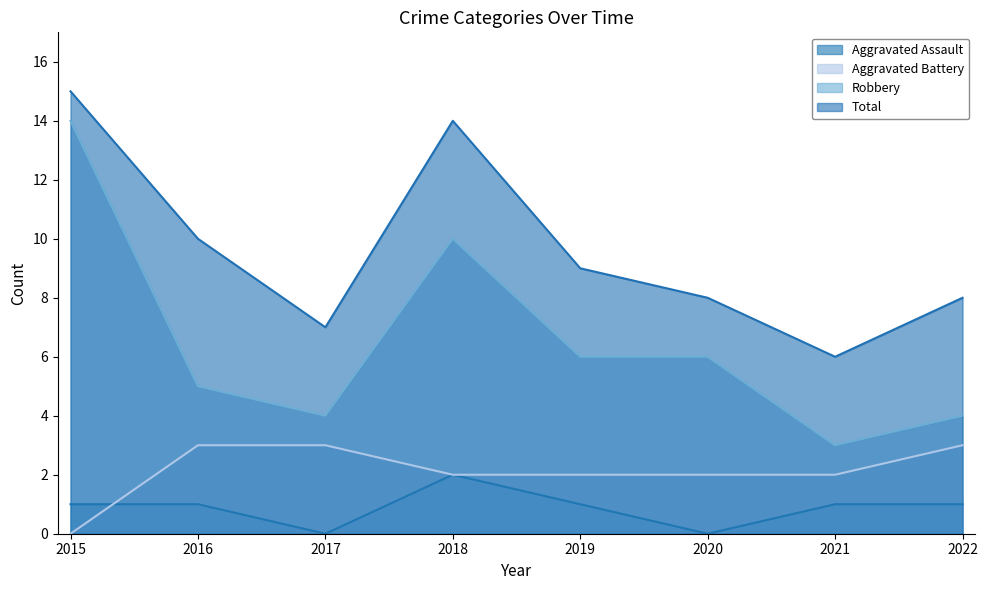

The Aggravated Assault series shows 1 at 2021. True or false?

False